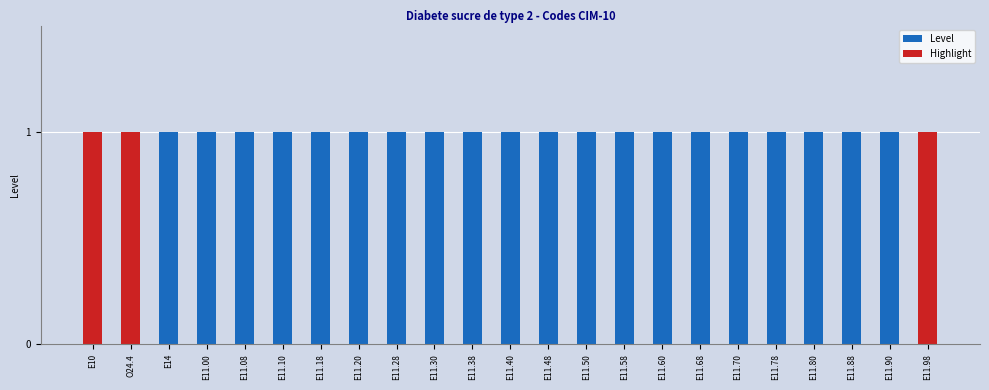

List the labels in order of Level value, largest first.

E10, O24.4, E14, E11.00, E11.08, E11.10, E11.18, E11.20, E11.28, E11.30, E11.38, E11.40, E11.48, E11.50, E11.58, E11.60, E11.68, E11.70, E11.78, E11.80, E11.88, E11.90, E11.98